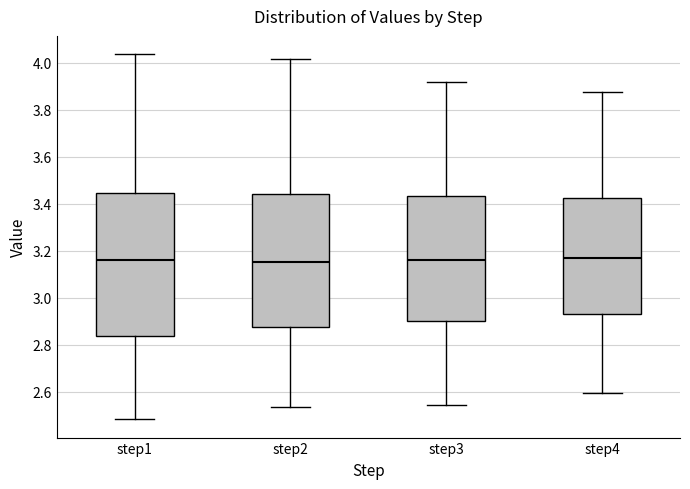

Comparing the boxes themselves (not the whiskers), which one is the tallest?

step1